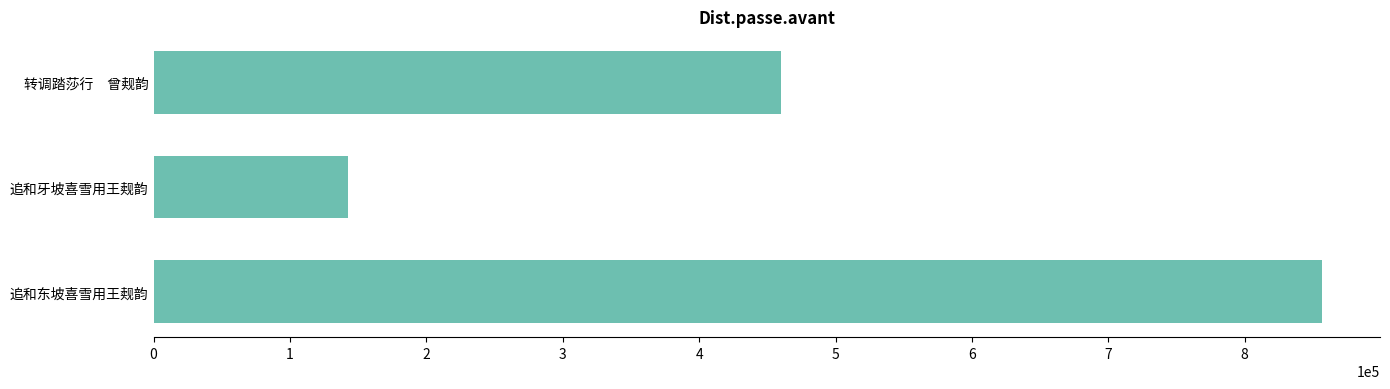

True or false: the data shows 189033 at 转调踏莎行　曾觌韵.

False